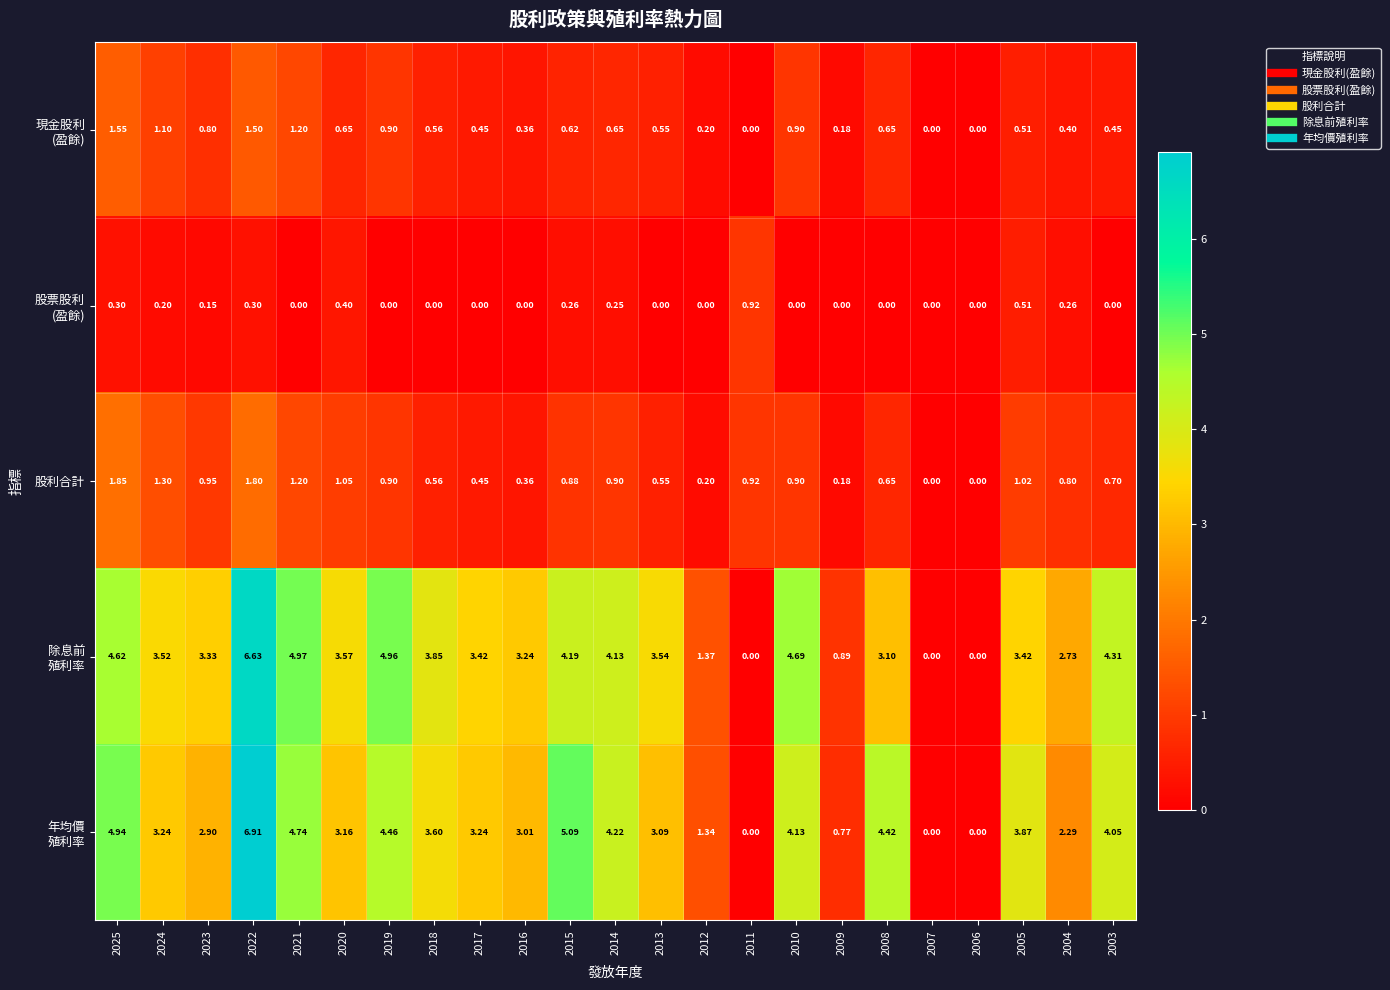

Rank the series by their maximum value, from highest to lowest.

年均價 殖利率, 除息前 殖利率, 股利合計, 現金股利 (盈餘), 股票股利 (盈餘)